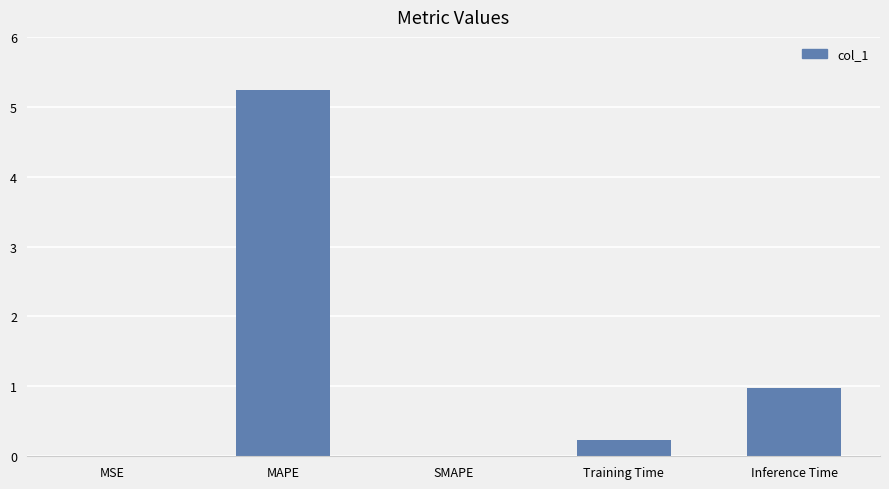

What is the sum of all values?

6.5